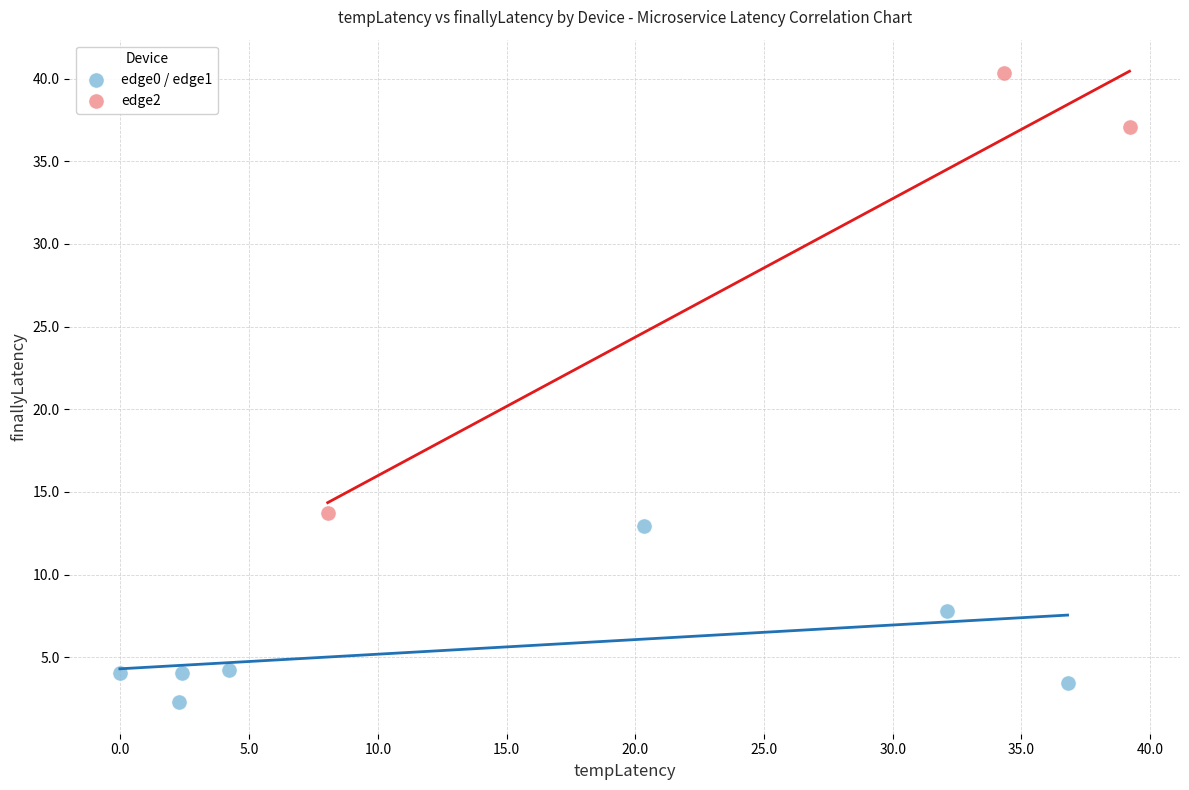

Which series reaches the maximum Y coordinate?

edge2